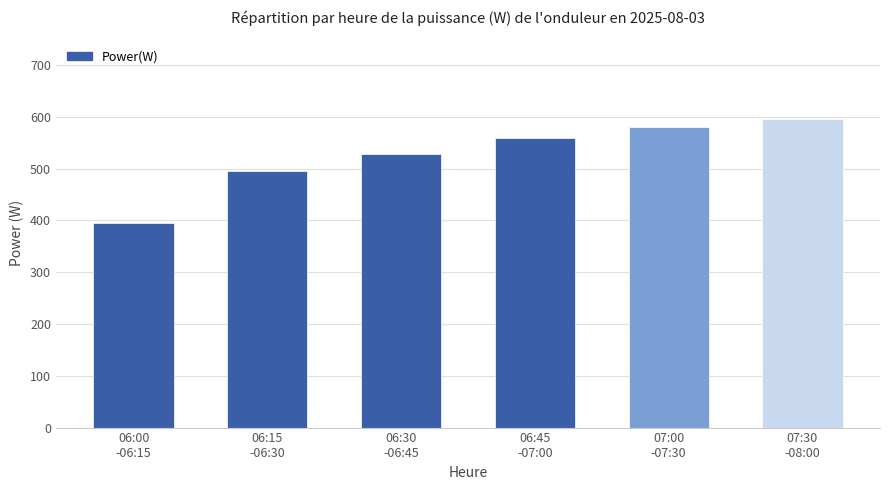

Reading left to right, list all the values displayed in this chart.

06:00
-06:15=396	06:15
-06:30=495	06:30
-06:45=528	06:45
-07:00=560	07:00
-07:30=580	07:30
-08:00=595